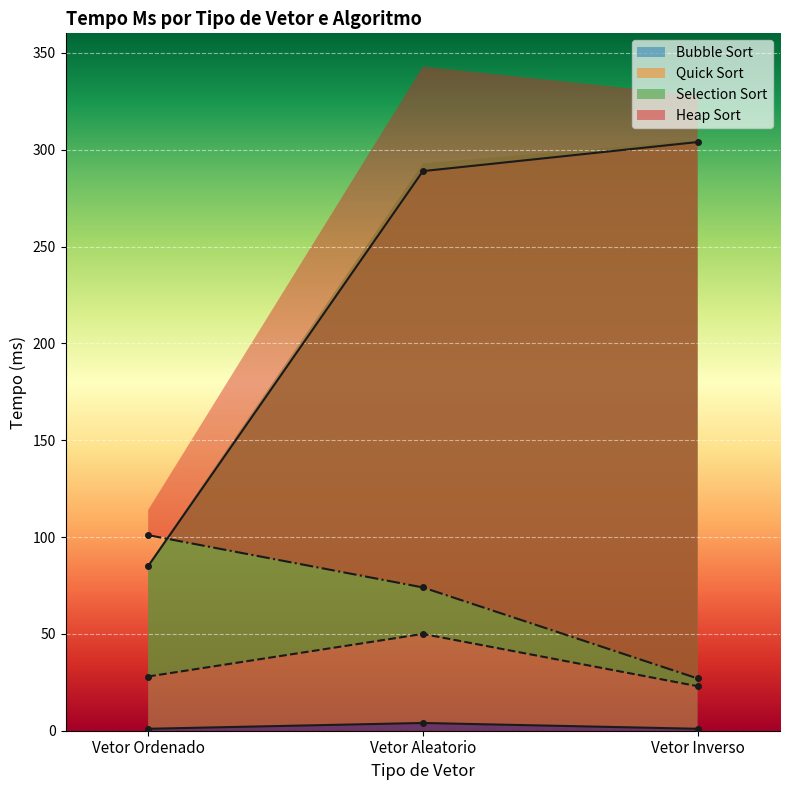

What is the greatest value displayed?

304